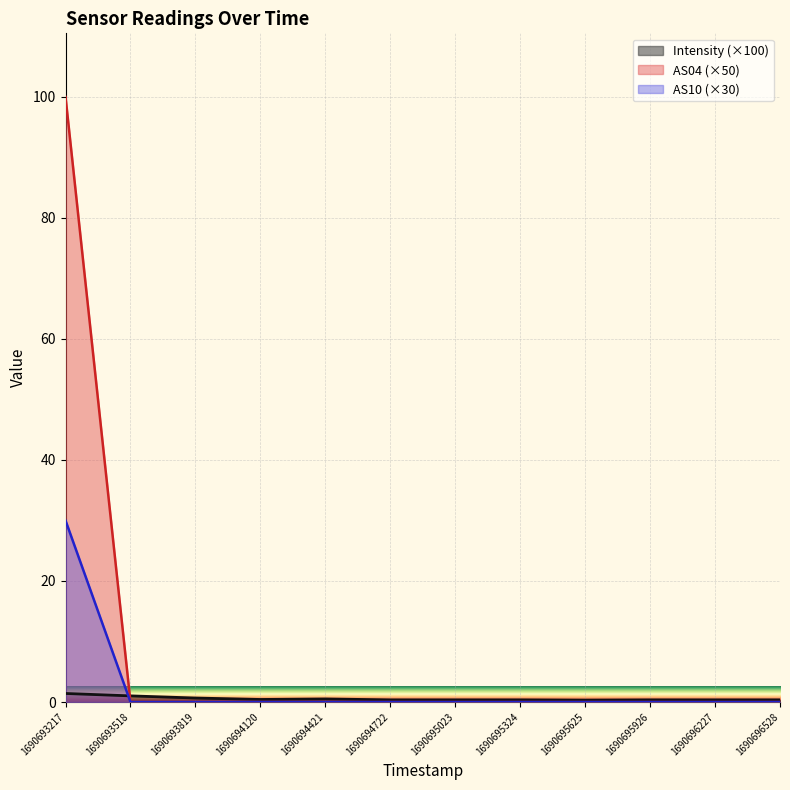

List the series in order of their peak value, highest first.

AS04 (×50), AS10 (×30), Intensity (×100)